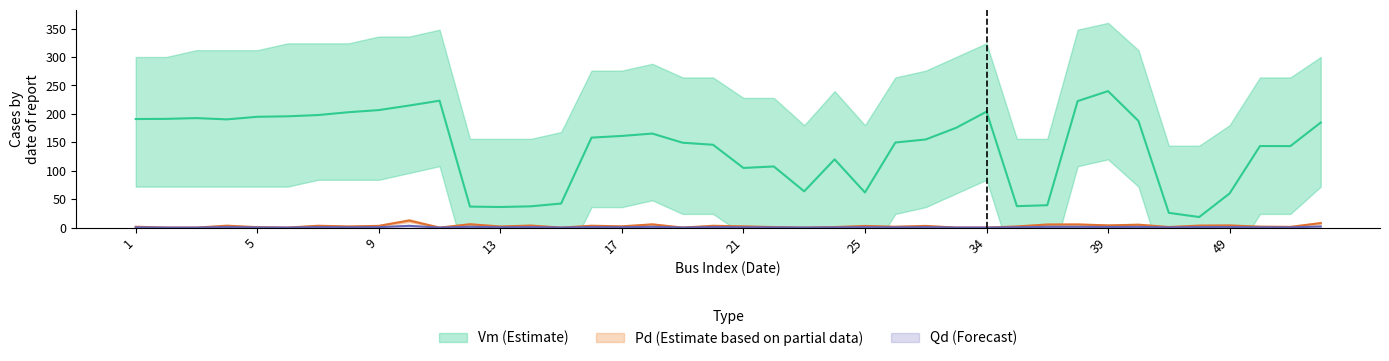

What is the difference between the highest and lowest values at 36?

38.0